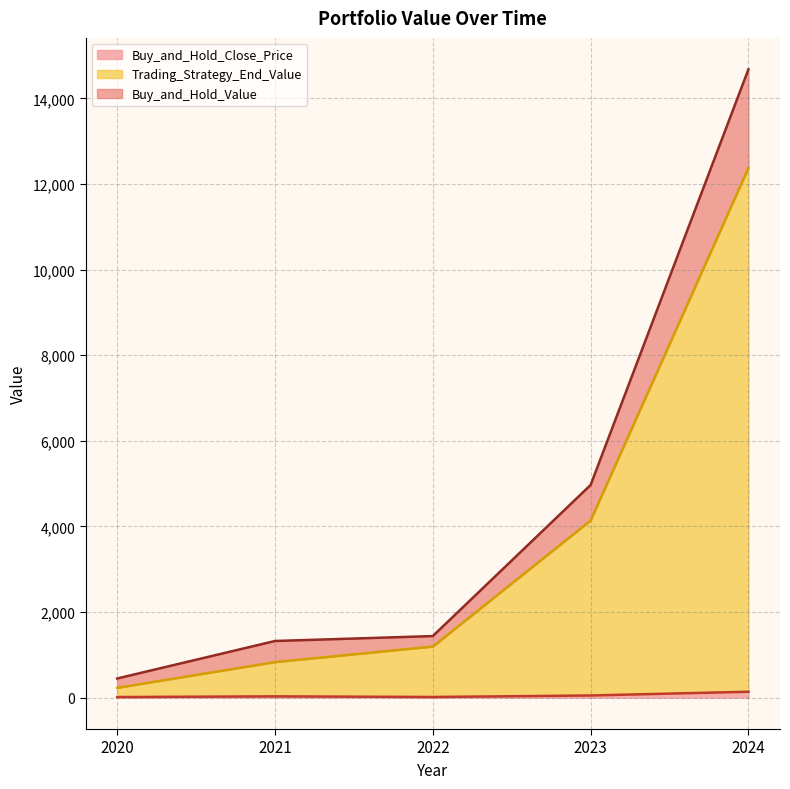

Rank the categories by Trading_Strategy_End_Value value from highest to lowest.

2024, 2023, 2022, 2021, 2020